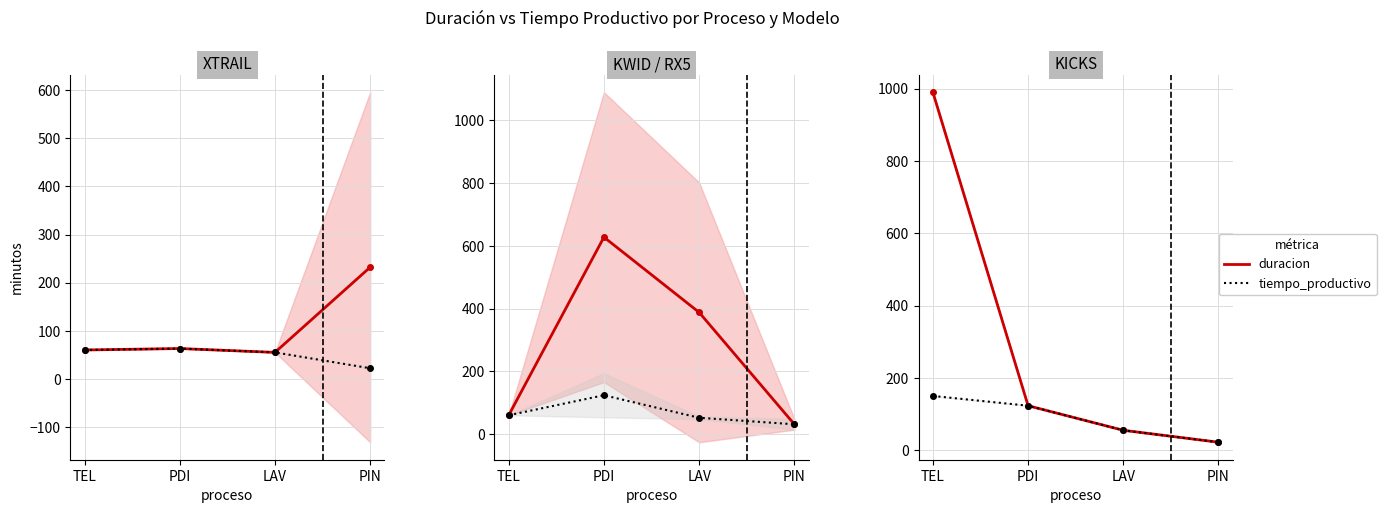

What is the difference between the maximum and minimum values in the duracion series?

968